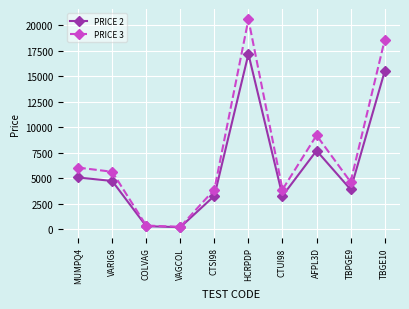

List the series in order of their peak value, highest first.

PRICE 3, PRICE 2